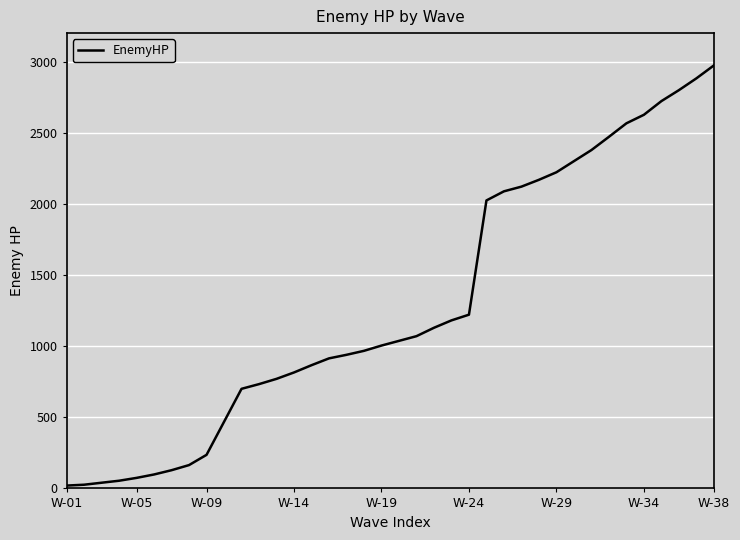

What is the difference between the maximum and minimum values?

2953